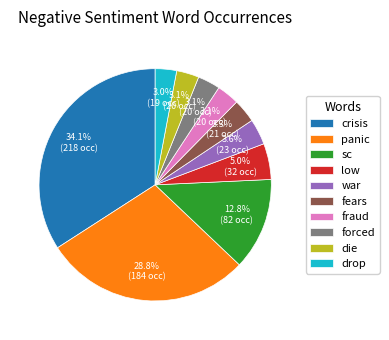

Combined, do die and low account for over 50%?

No